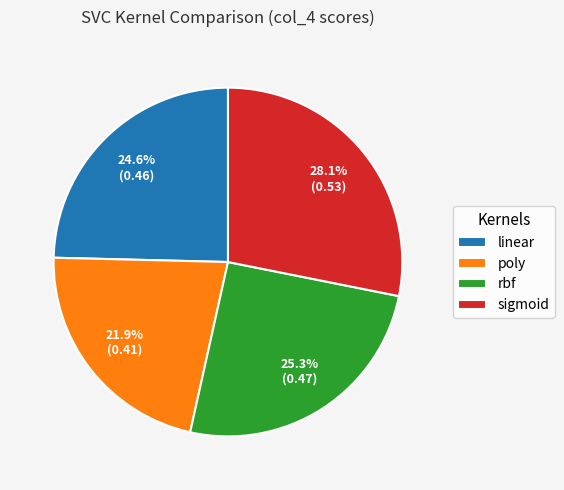

To the nearest percent, what is the difference between the rbf and poly slice percentages?

3%